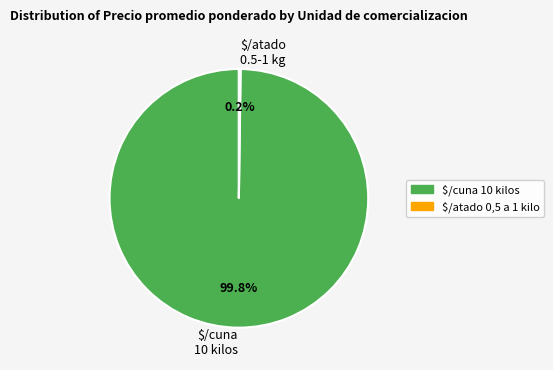

What is the largest slice in the pie chart?

$/cuna 10 kilos